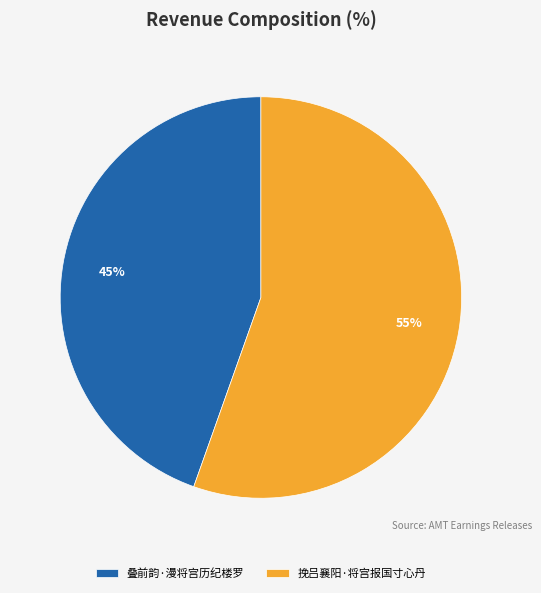

Is the sum of 叠前韵·漫将宫历纪楼罗 and 挽吕襄阳·将宫报国寸心丹 greater than half?

Yes